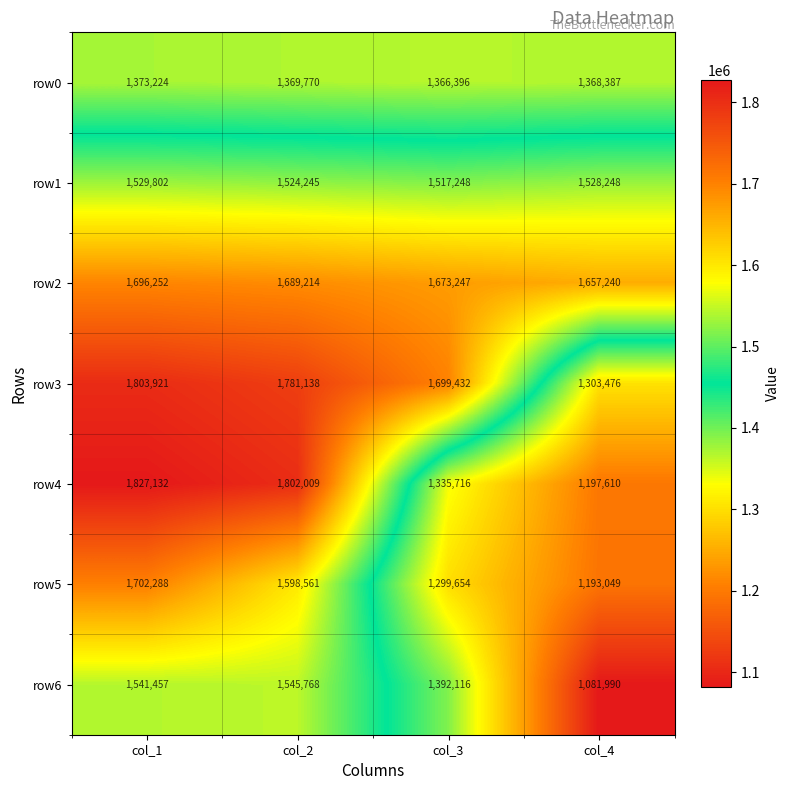

The value of row4 at col_1 is 1827132. True or false?

True